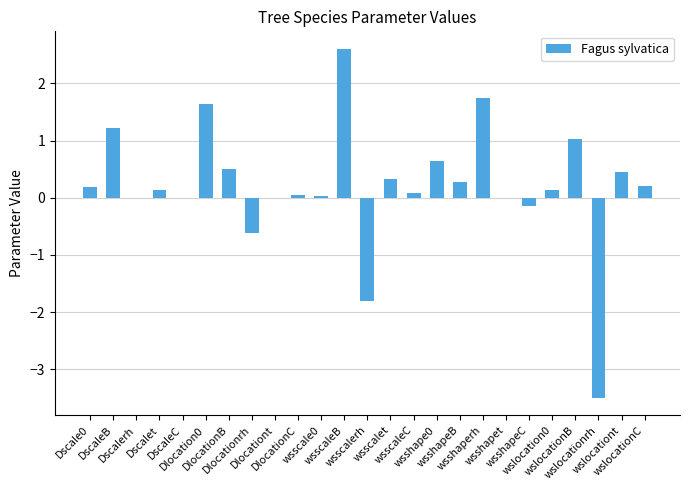

What is the average value?

0.2